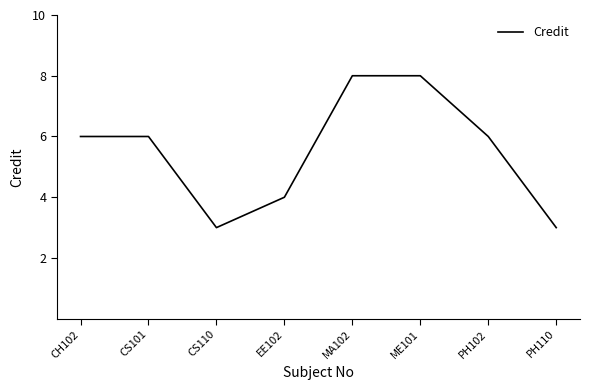

How many values are between 4 and 8?

6